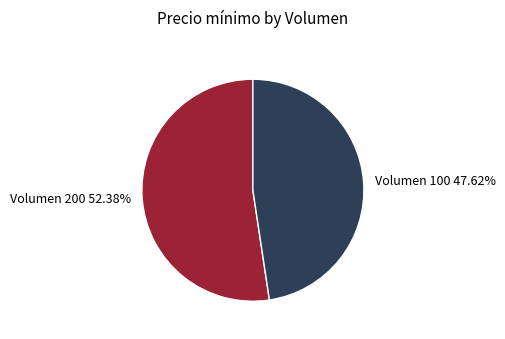

To the nearest percent, what is the difference between the largest and smallest slice percentages?

5%